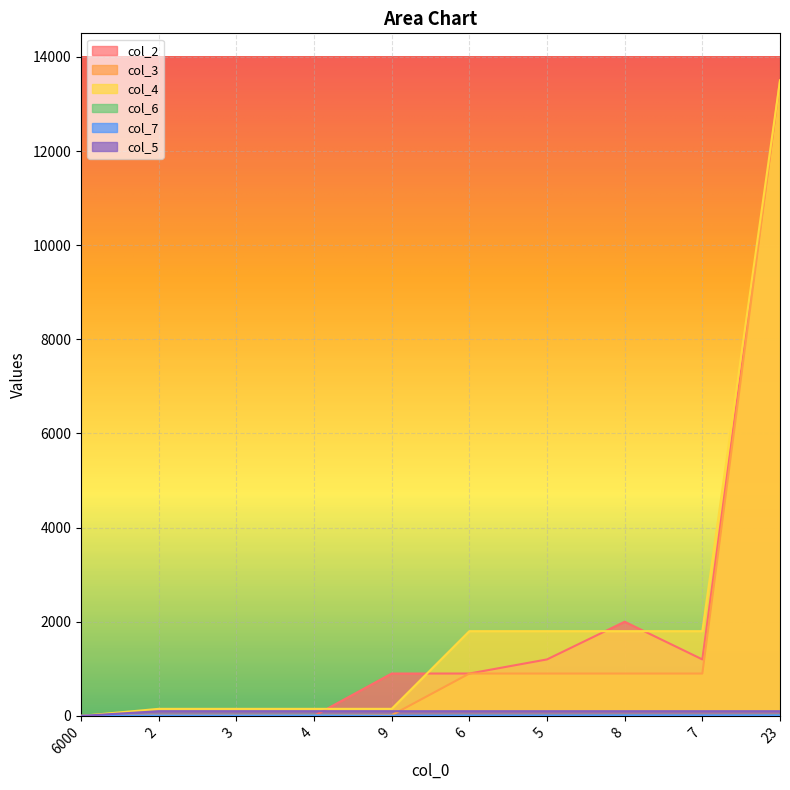

At 23, list the series in order from largest to smallest.

col_2, col_3, col_4, col_5, col_6, col_7